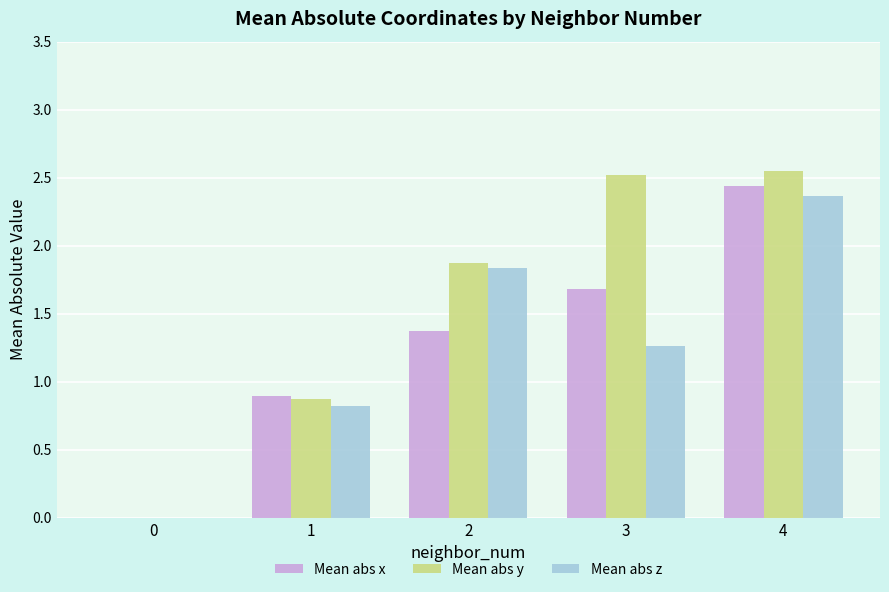

Which category has the highest value in the Mean abs z series?

4